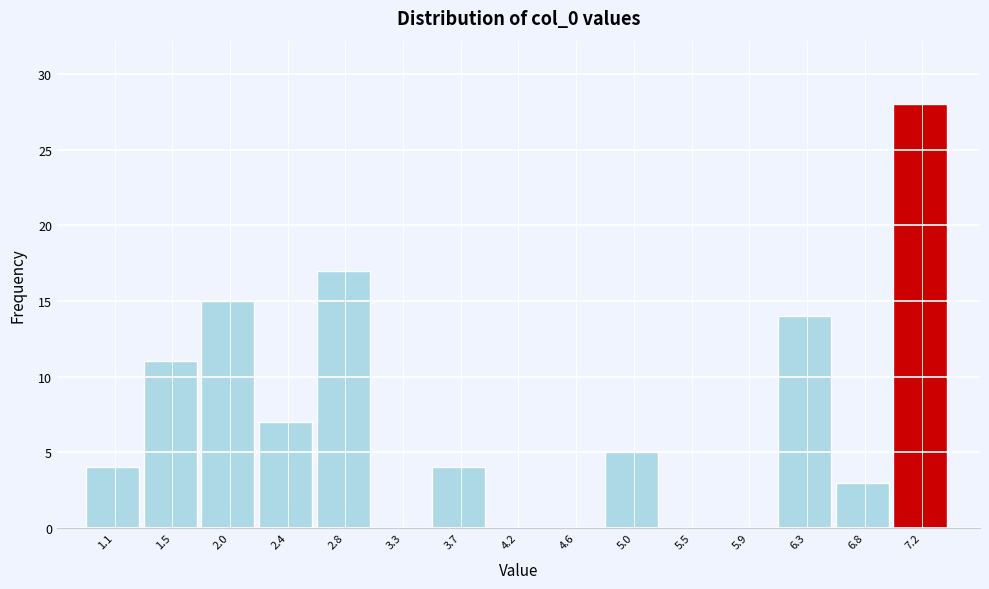

Reading right to left, transcribe all the data shown in this chart.

7.2=28	6.8=3	6.3=14	5.9=0	5.5=0	5.0=5	4.6=0	4.2=0	3.7=4	3.3=0	2.8=17	2.4=7	2.0=15	1.5=11	1.1=4